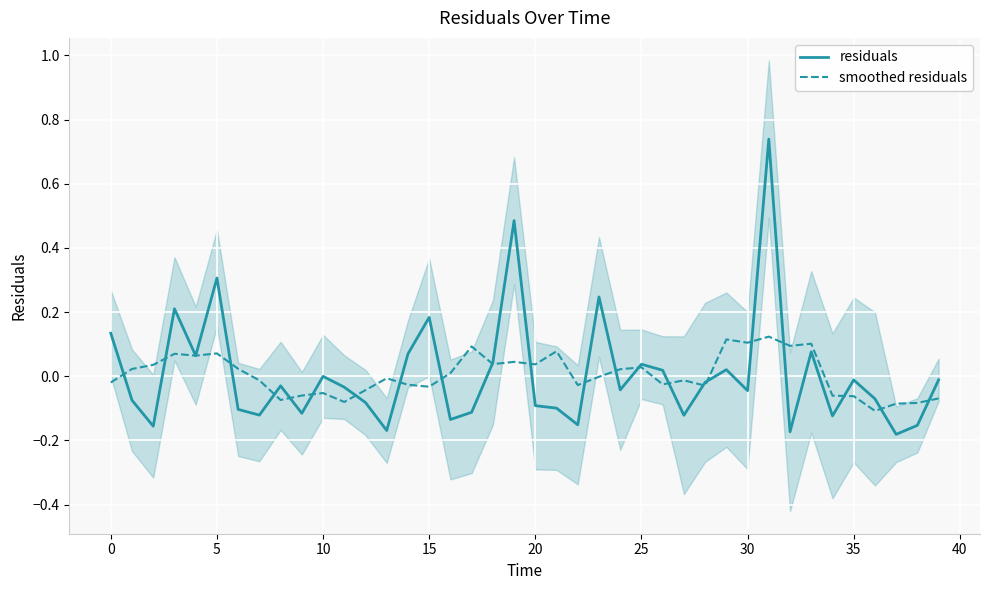

The smoothed residuals series shows -0.1 at 37. True or false?

True